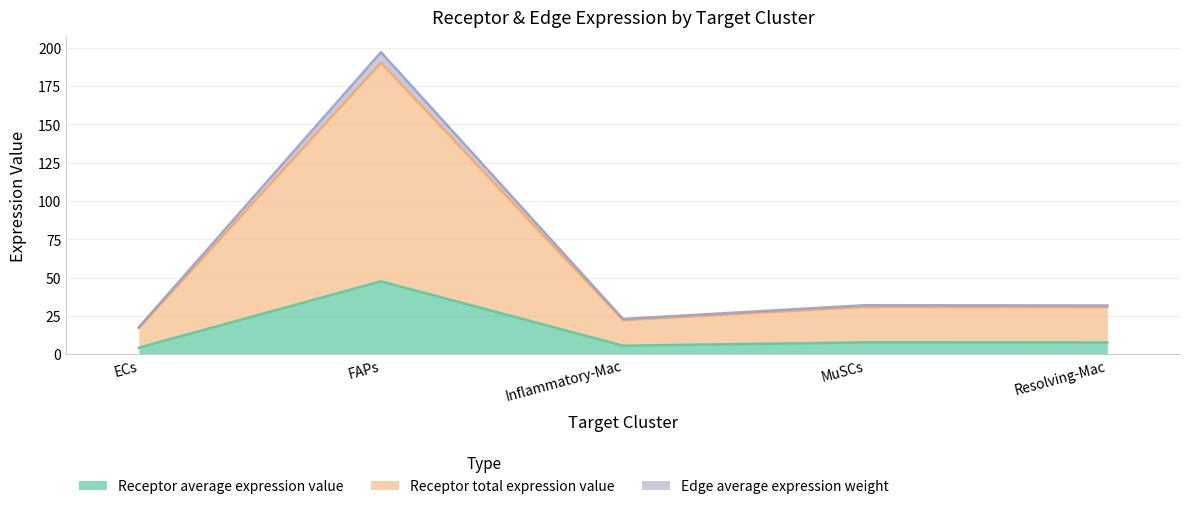

Is it true that Receptor average expression value equals 84.4 at FAPs?

False